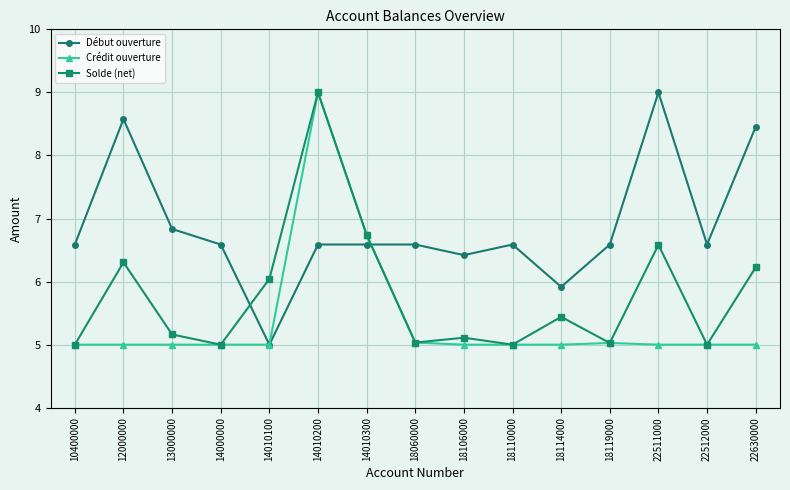

What is the sum of the Crédit ouverture values at 14000000 and 18060000?

10.0